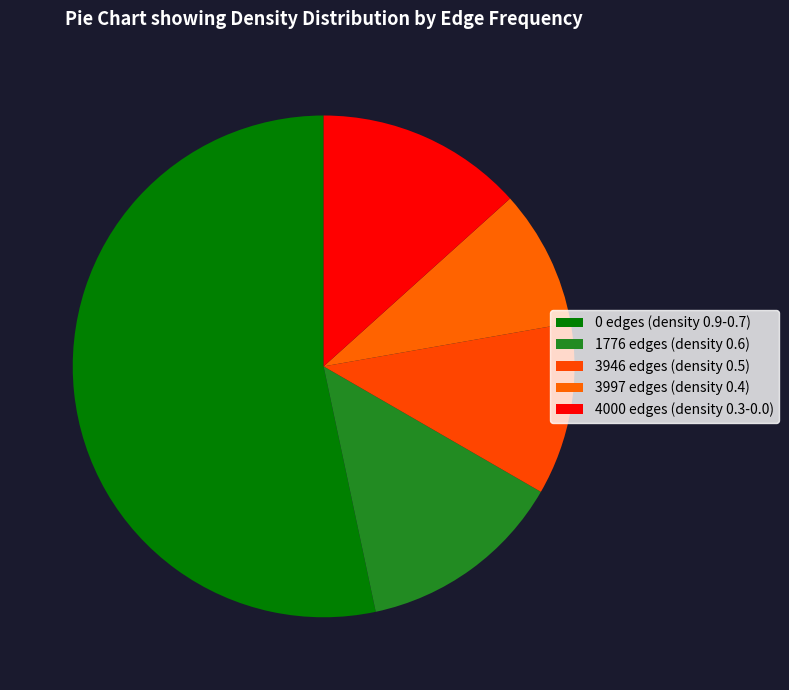

How many slices are in this pie chart?

5